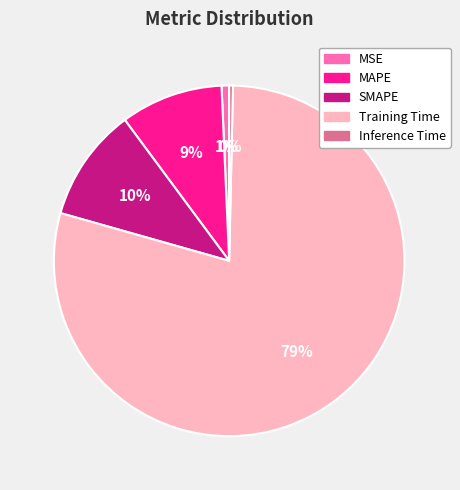

Combined, do MSE and MAPE account for over 50%?

No